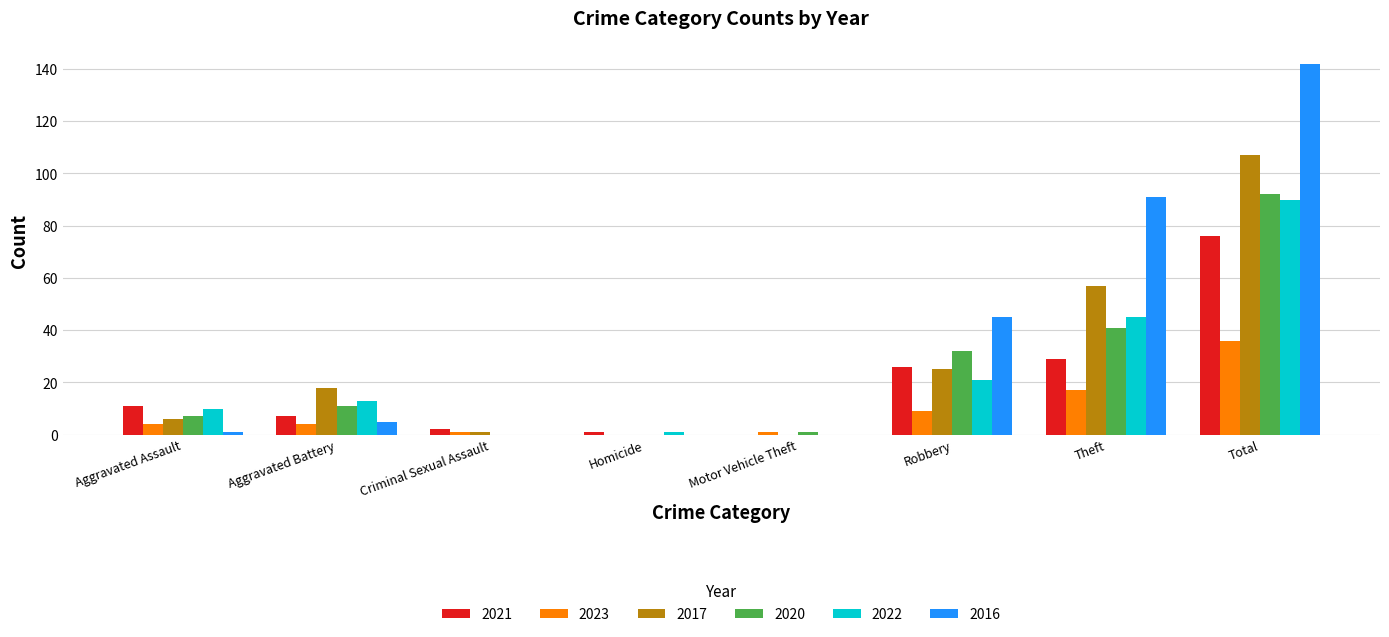

Reading left to right, transcribe all the data shown in this chart.

2021: Aggravated Assault=11	Aggravated Battery=7	Criminal Sexual Assault=2	Homicide=1	Motor Vehicle Theft=0	Robbery=26	Theft=29	Total=76
2023: Aggravated Assault=4	Aggravated Battery=4	Criminal Sexual Assault=1	Homicide=0	Motor Vehicle Theft=1	Robbery=9	Theft=17	Total=36
2017: Aggravated Assault=6	Aggravated Battery=18	Criminal Sexual Assault=1	Homicide=0	Motor Vehicle Theft=0	Robbery=25	Theft=57	Total=107
2020: Aggravated Assault=7	Aggravated Battery=11	Criminal Sexual Assault=0	Homicide=0	Motor Vehicle Theft=1	Robbery=32	Theft=41	Total=92
2022: Aggravated Assault=10	Aggravated Battery=13	Criminal Sexual Assault=0	Homicide=1	Motor Vehicle Theft=0	Robbery=21	Theft=45	Total=90
2016: Aggravated Assault=1	Aggravated Battery=5	Criminal Sexual Assault=0	Homicide=0	Motor Vehicle Theft=0	Robbery=45	Theft=91	Total=142